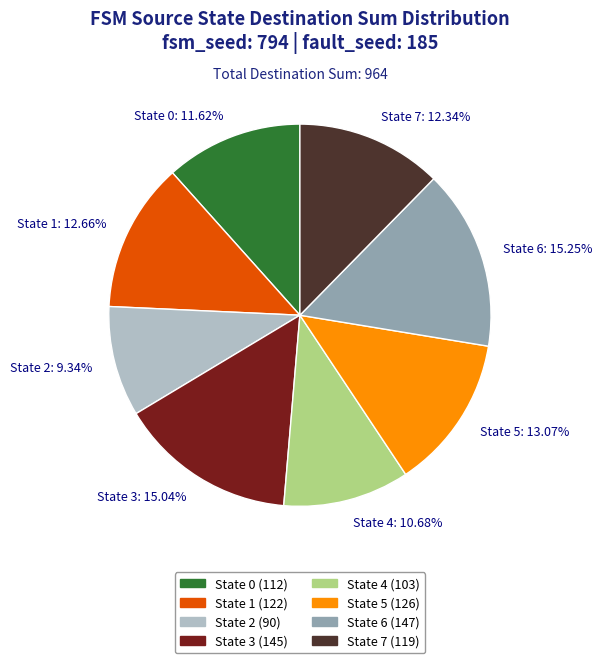

Approximately how many times larger is the value at State 7: 12.34% compared to State 2: 9.34%?

1.3